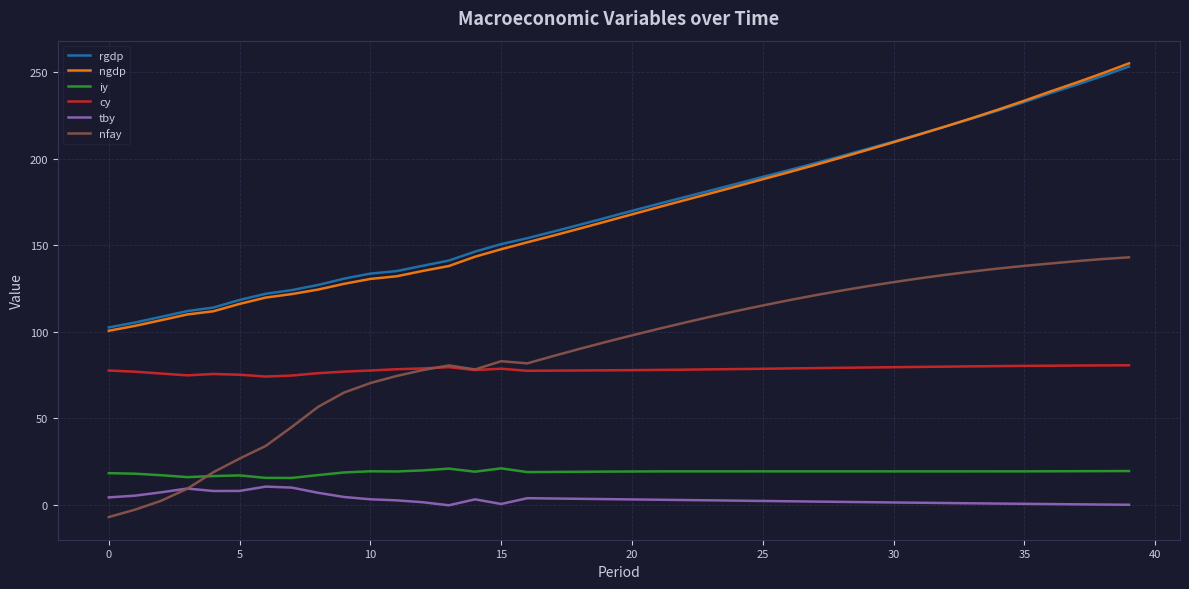

True or false: ngdp and iy intersect in this chart.

False